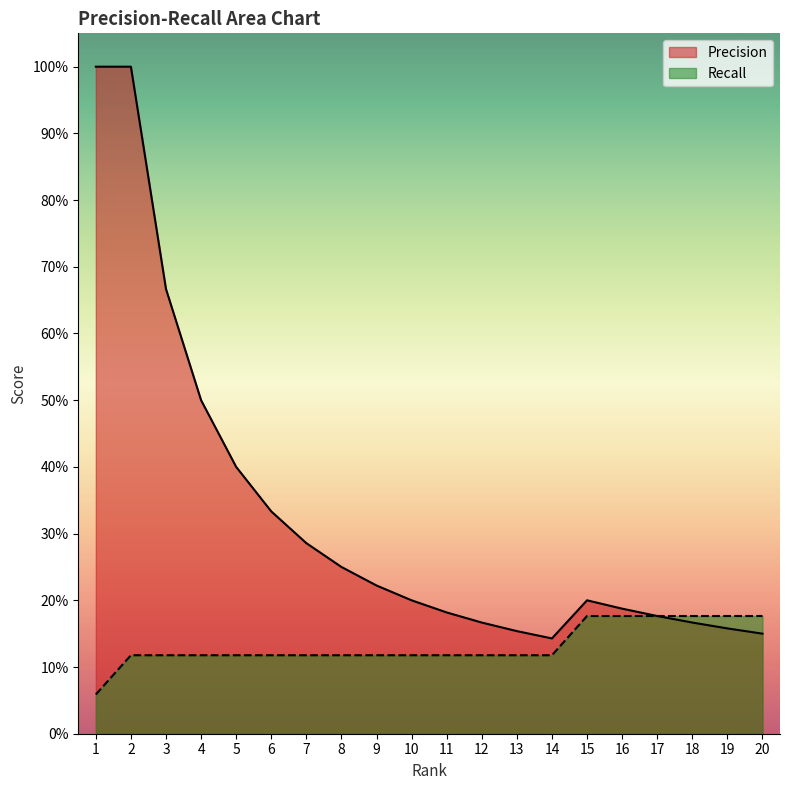

The value of Recall at 11 is 0.1. True or false?

True